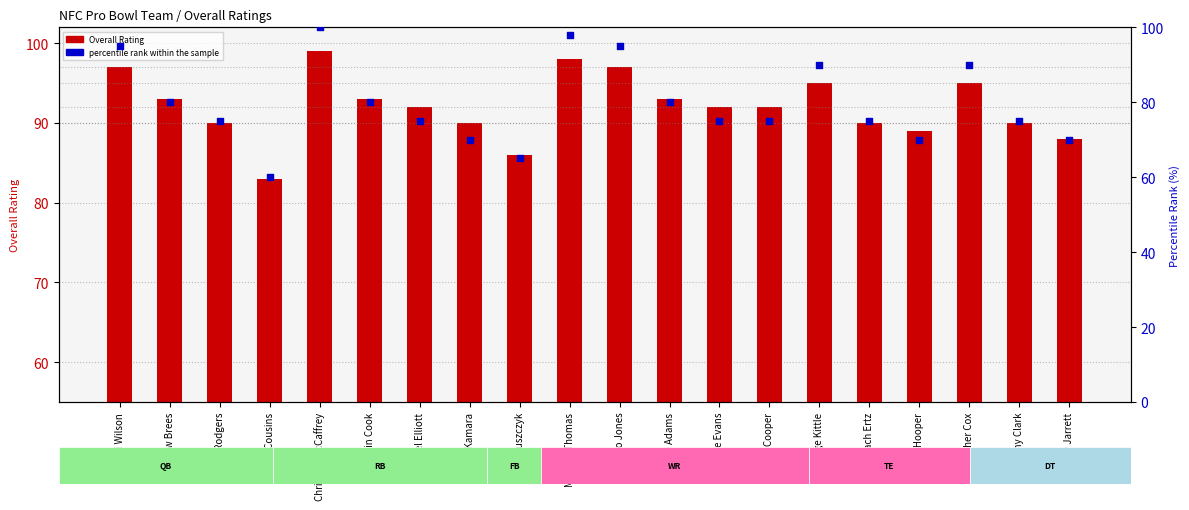

What is the total value across all series at Fletcher Cox?

185